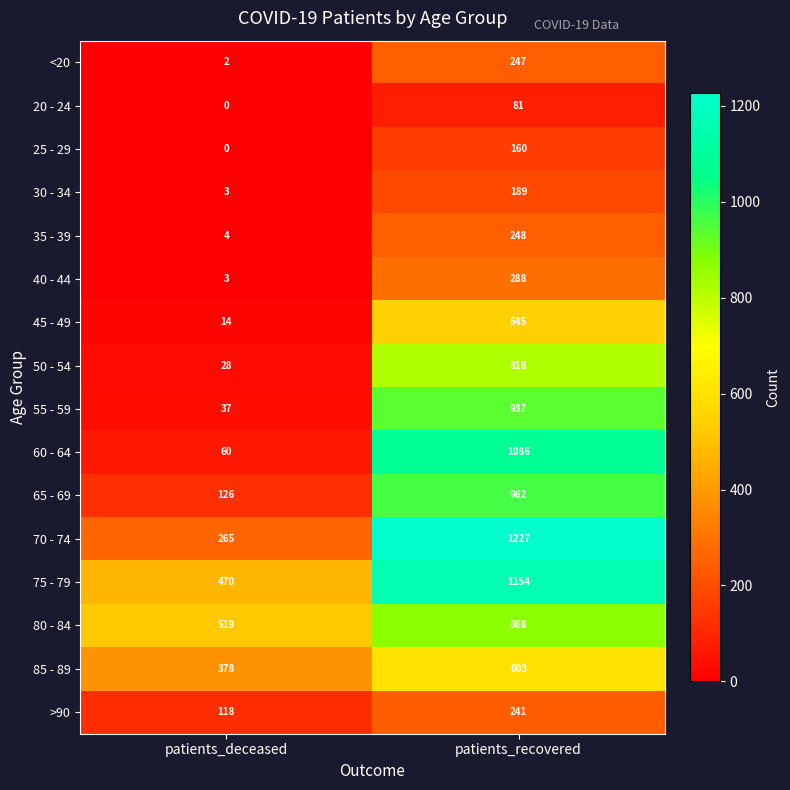

At which category is the sum across all series the highest?

patients_recovered